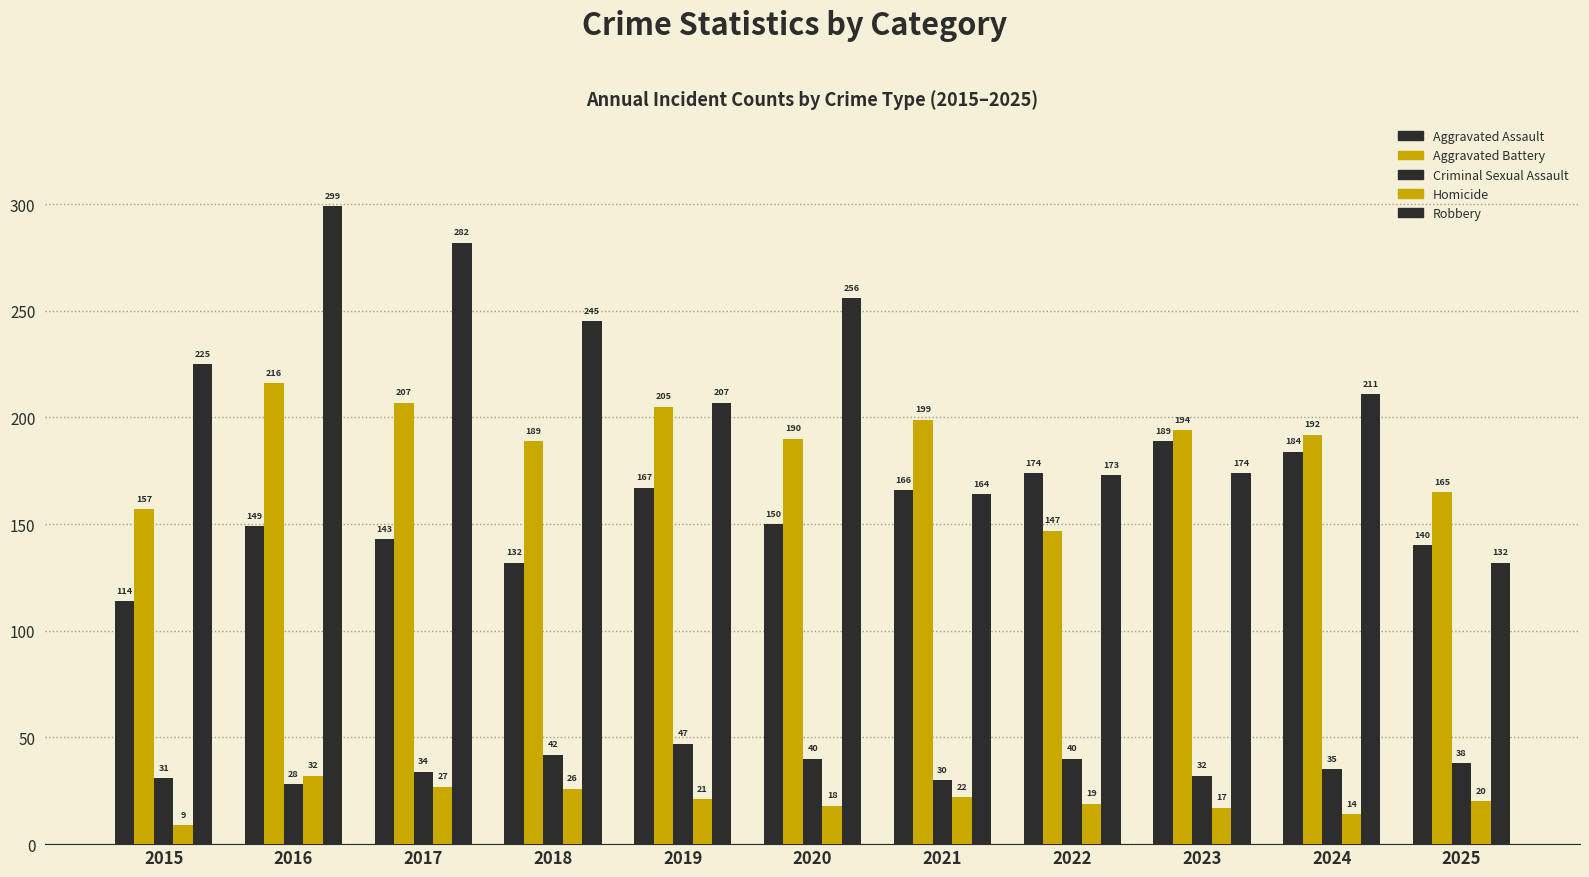

Does the chart contain any negative values?

No